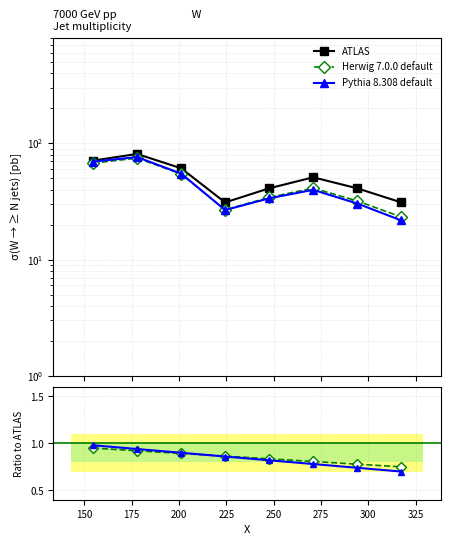

List the series in order of their peak value, highest first.

ATLAS, Pythia 8.308 default, Herwig 7.0.0 default, Pythia ratio, Herwig ratio